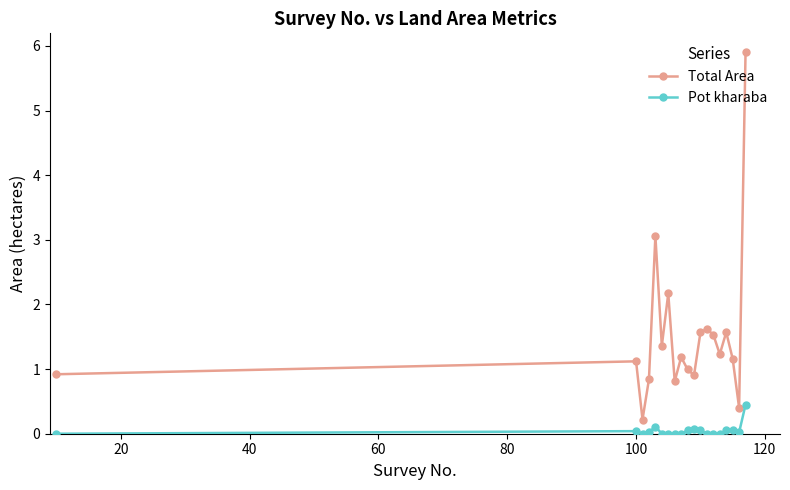

Which series has the largest total across all categories?

Total Area